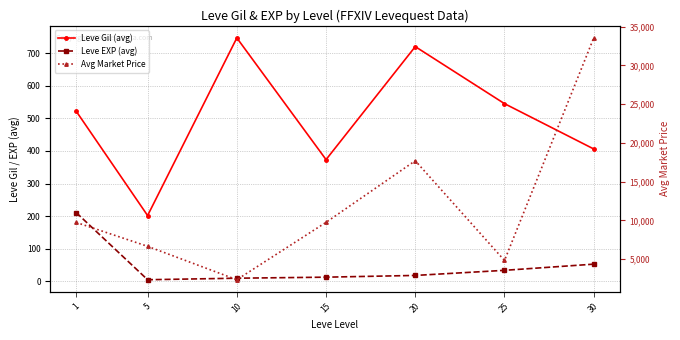

True or false: Leve Gil (avg) and Leve EXP (avg) intersect in this chart.

False